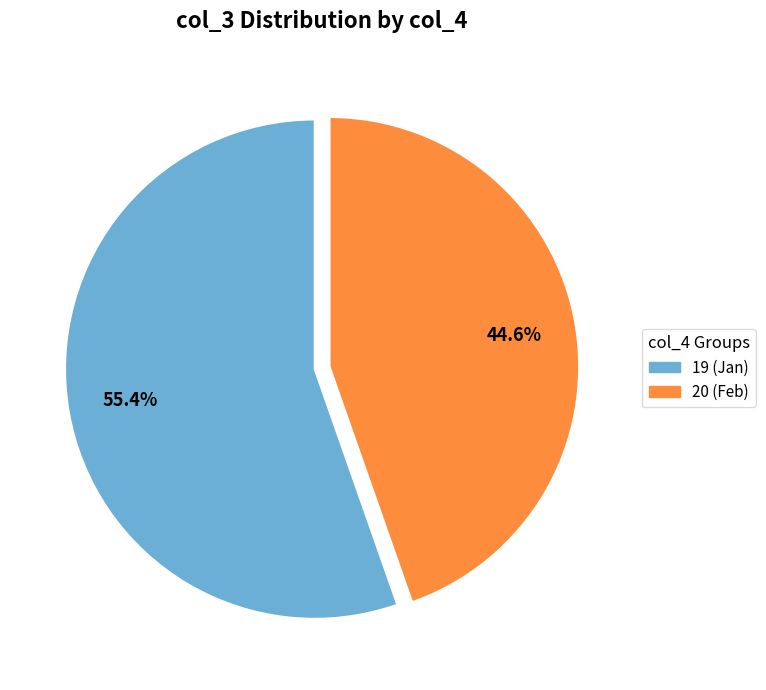

Is there any slice that represents more than half of the pie?

Yes